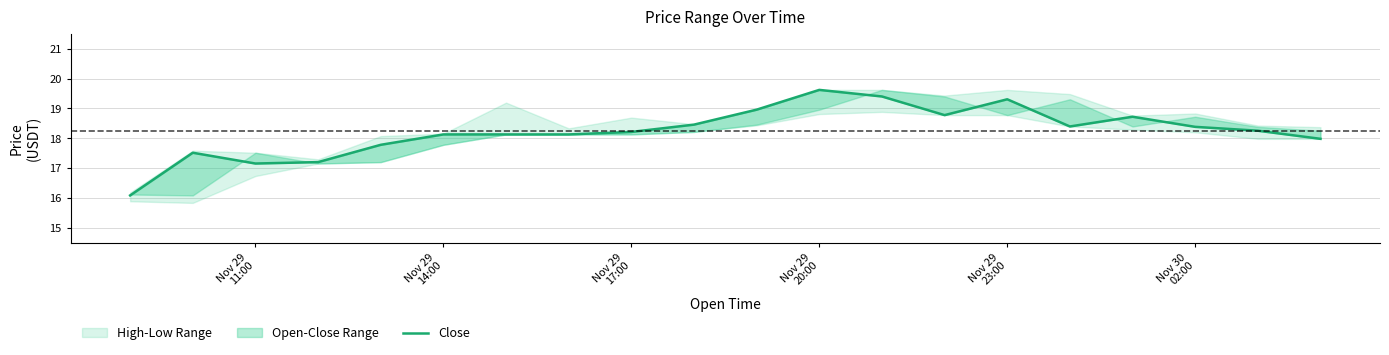

Does the chart have visible grid lines?

Yes